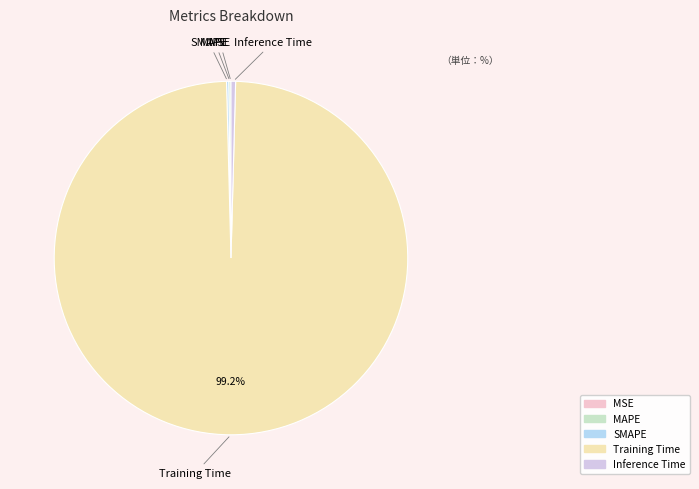

Is Training Time the majority of the pie?

Yes